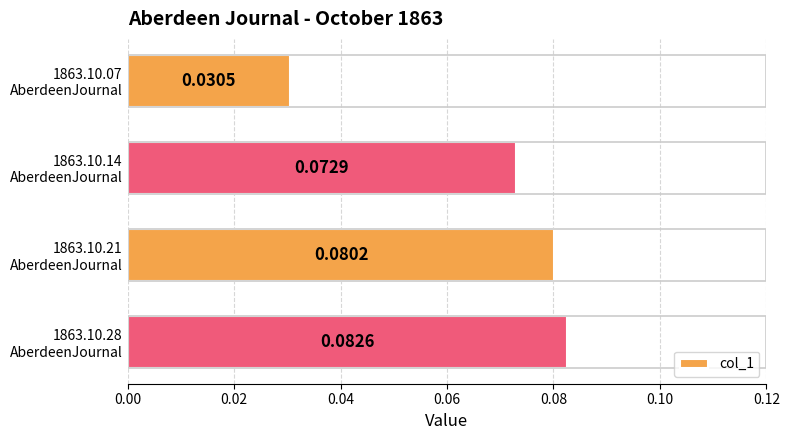

Are the bars horizontal?

Yes